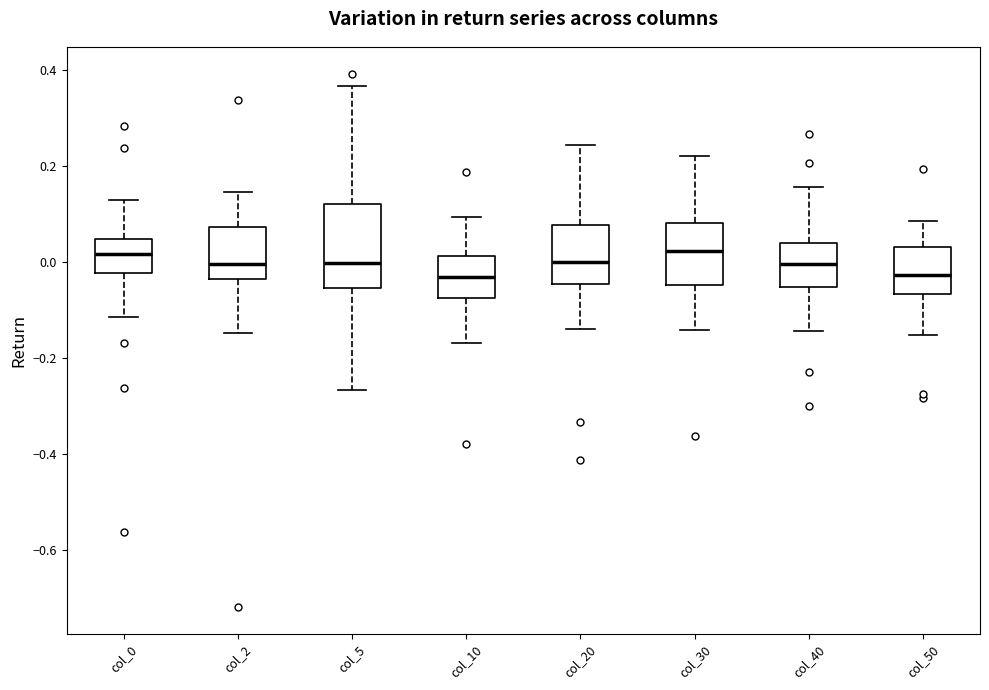

Where is the lower edge of the box for col_20 on the y-axis? The values are not printed on the chart, so give them approximately, as read against the axis.

-0.04